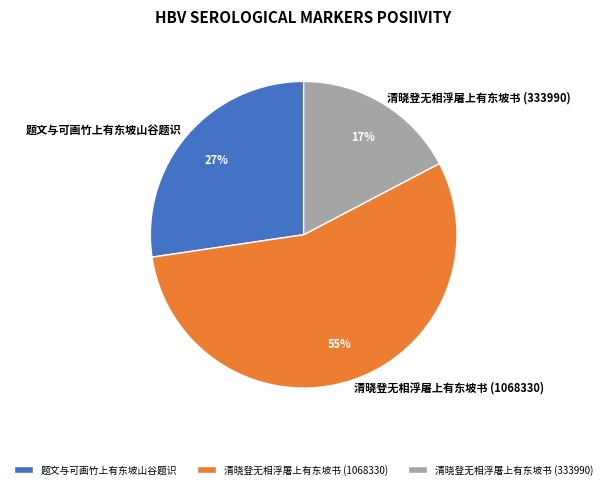

Rank the categories by value from highest to lowest.

清晓登无相浮屠上有东坡书 (1068330), 题文与可画竹上有东坡山谷题识, 清晓登无相浮屠上有东坡书 (333990)